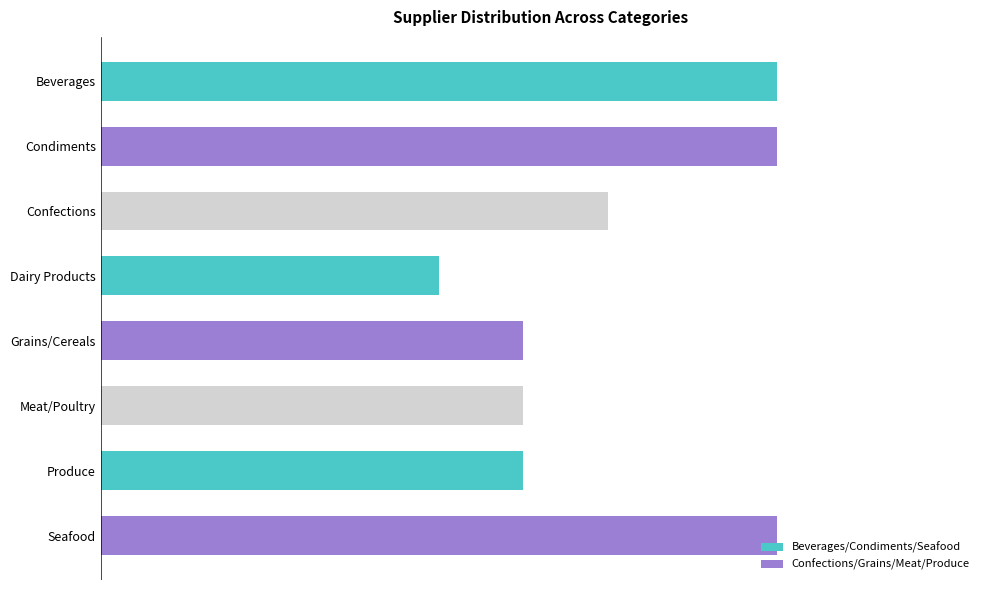

Are the bars horizontal?

Yes